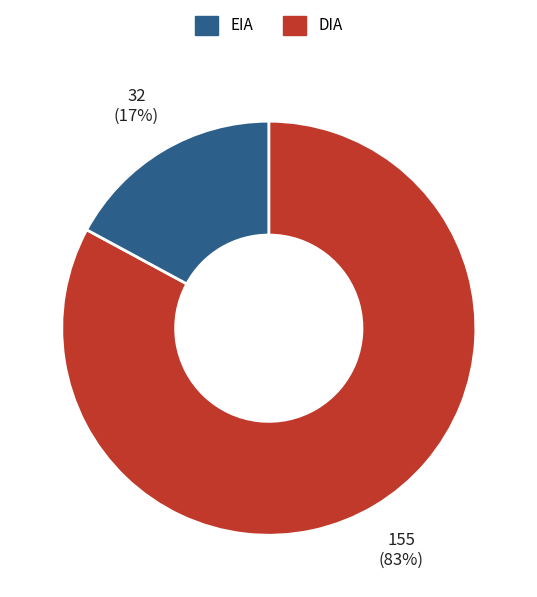

Is there any slice that represents more than half of the pie?

Yes